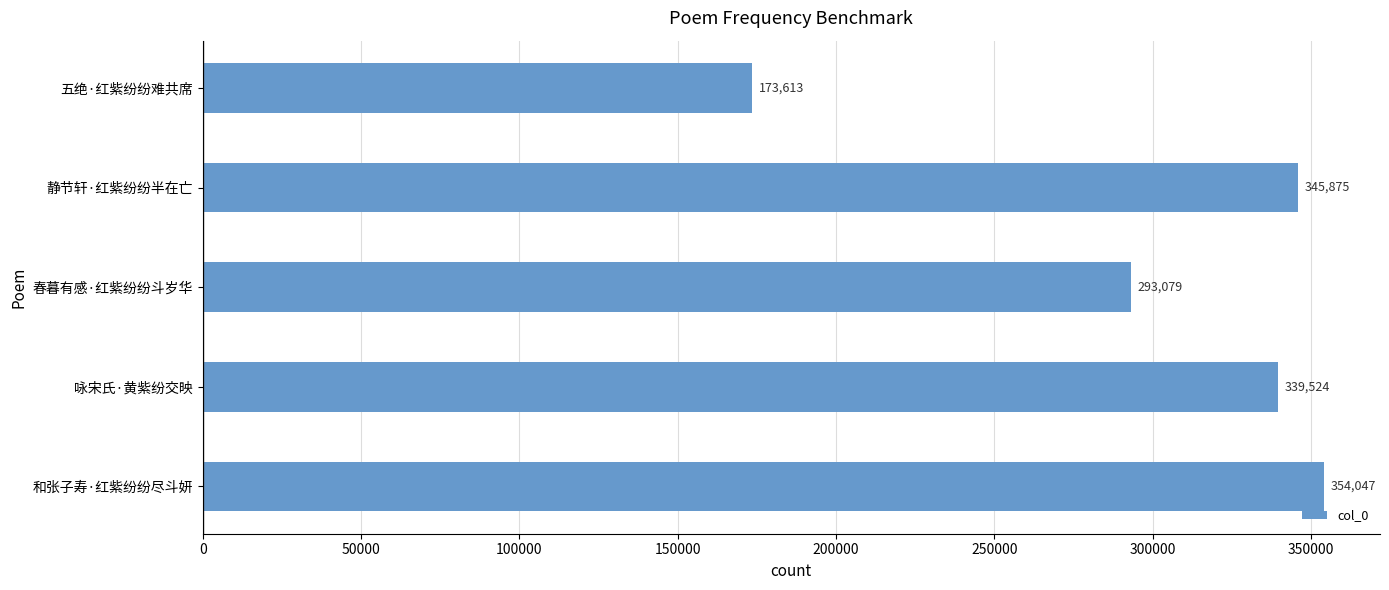

At which label is the value closest to 263830?

春暮有感·红紫纷纷斗岁华